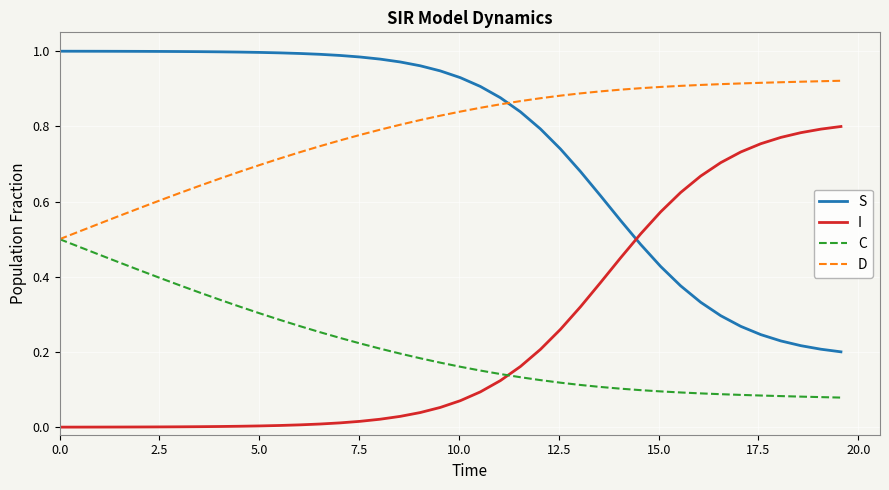

Rank the series by their maximum value, from highest to lowest.

S, D, I, C